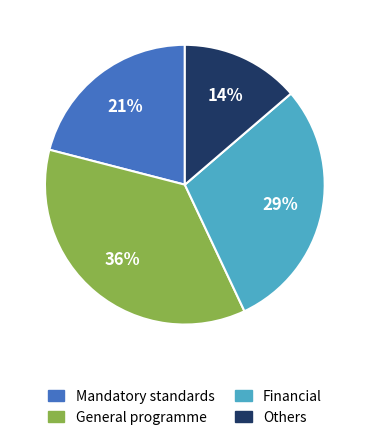

Is it true that Financial is 29% of the pie?

True